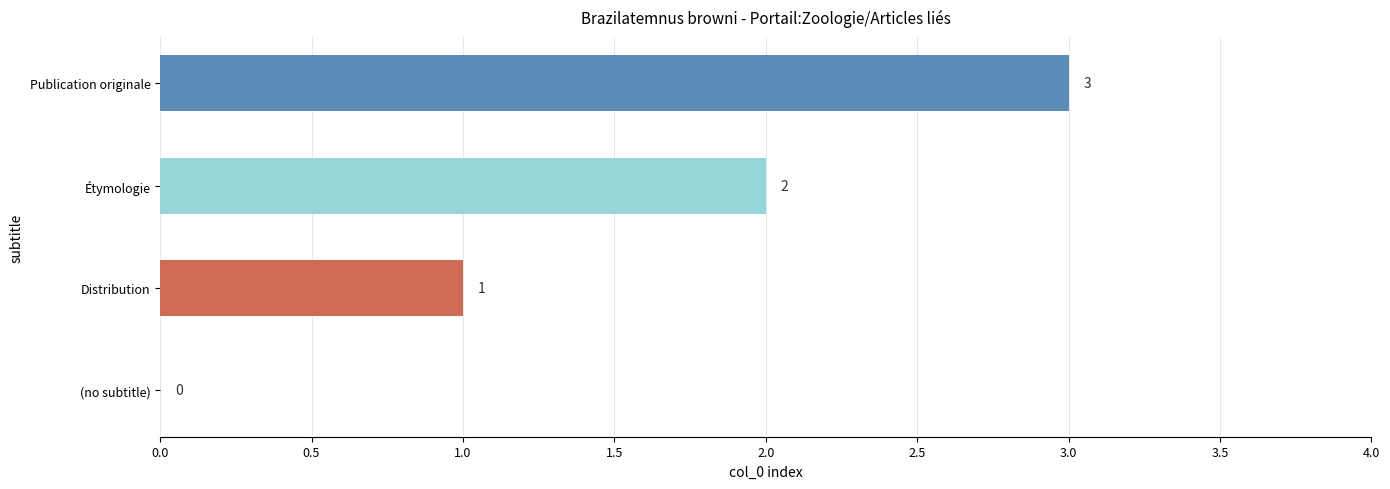

Are the bars horizontal?

Yes